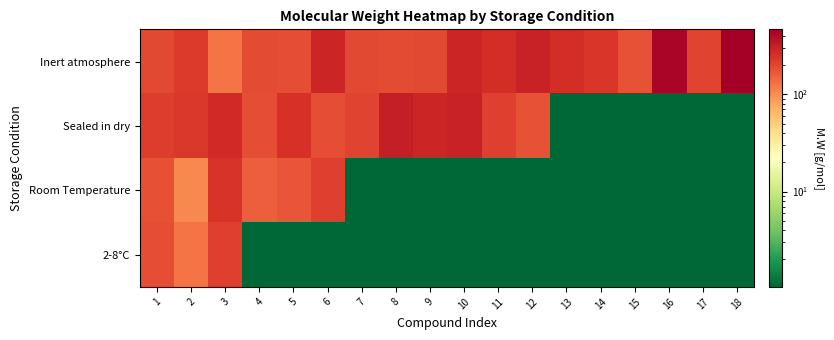

How many series are shown in this chart?

4